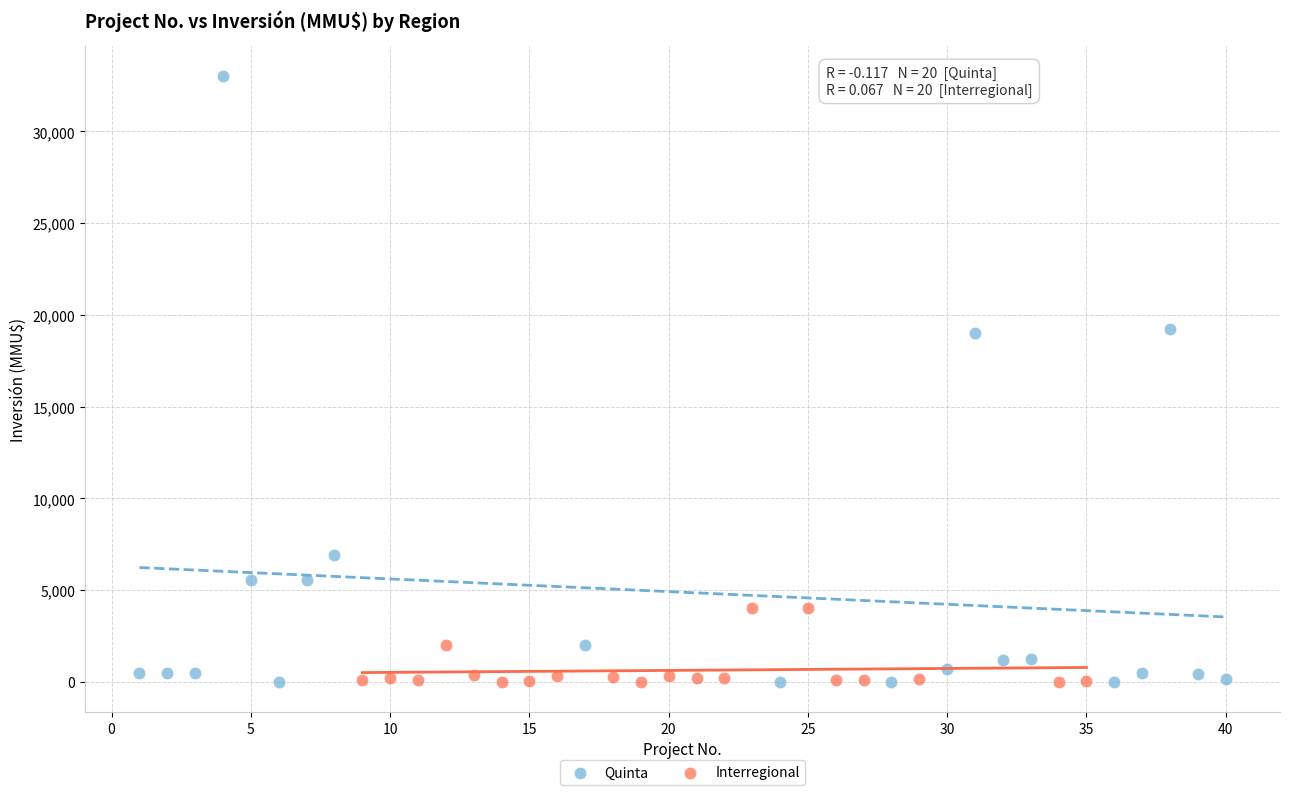

Which series contains the highest Y value?

Quinta